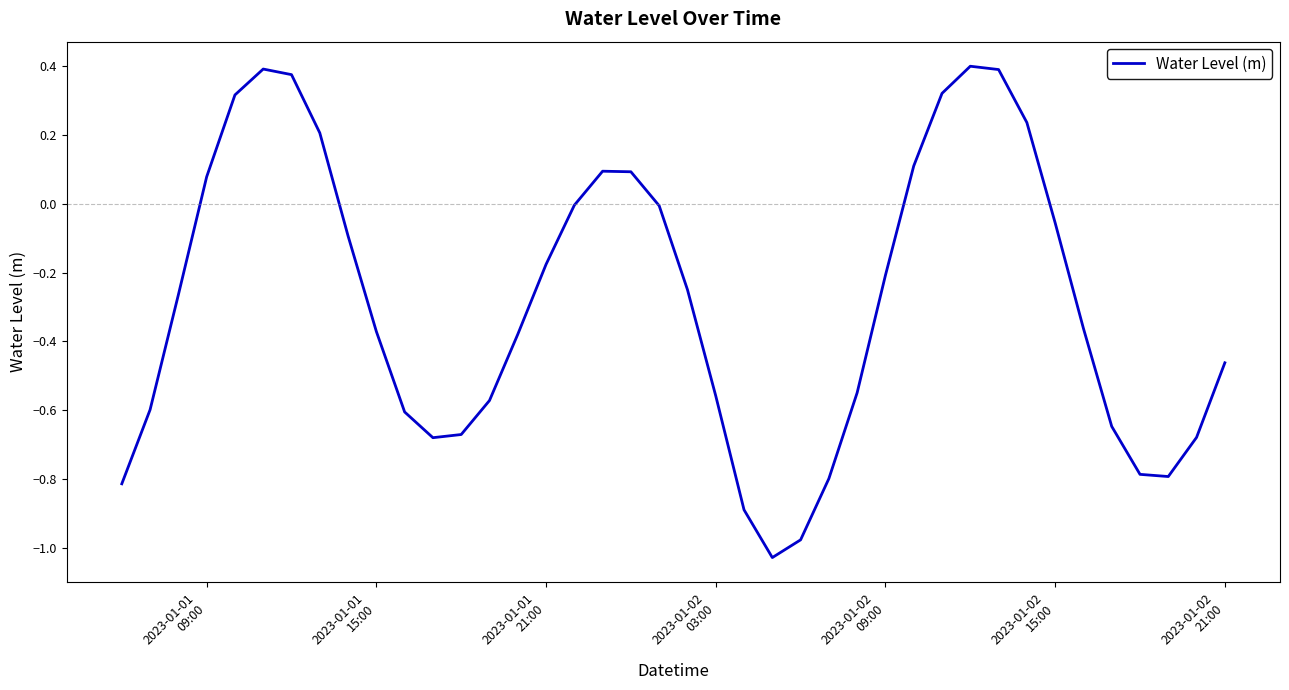

What is the difference between the maximum and minimum values?

1.4